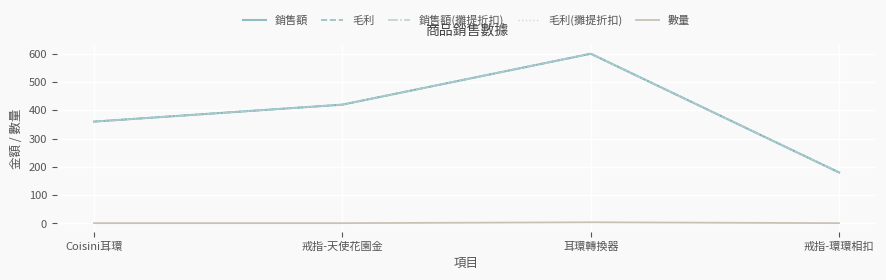

Which series has the largest range (max minus min)?

銷售額